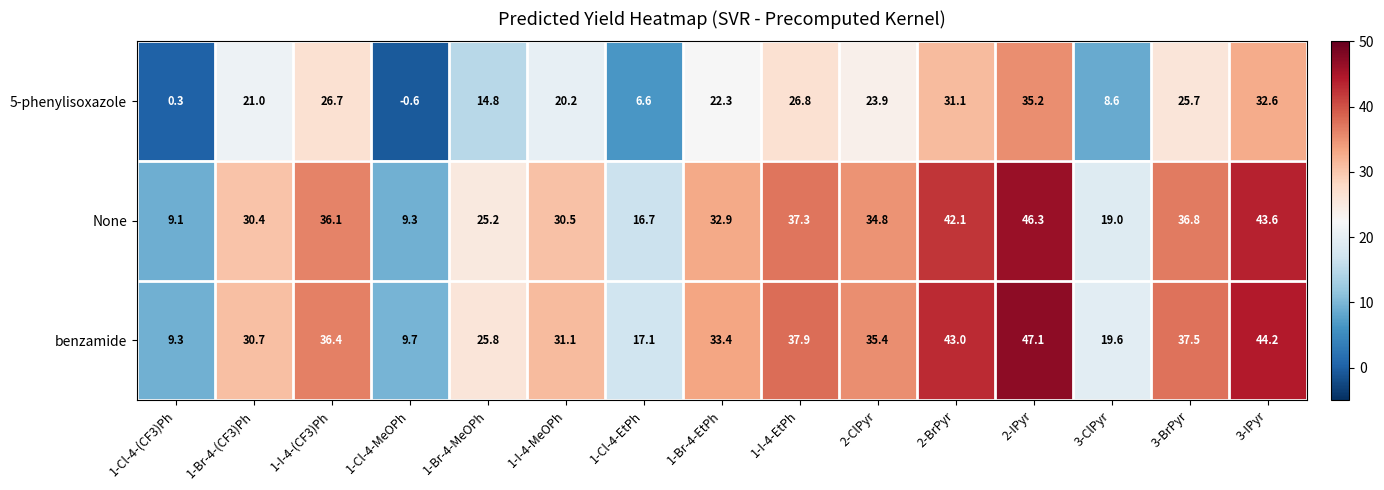

Which series has the widest spread of values?

benzamide